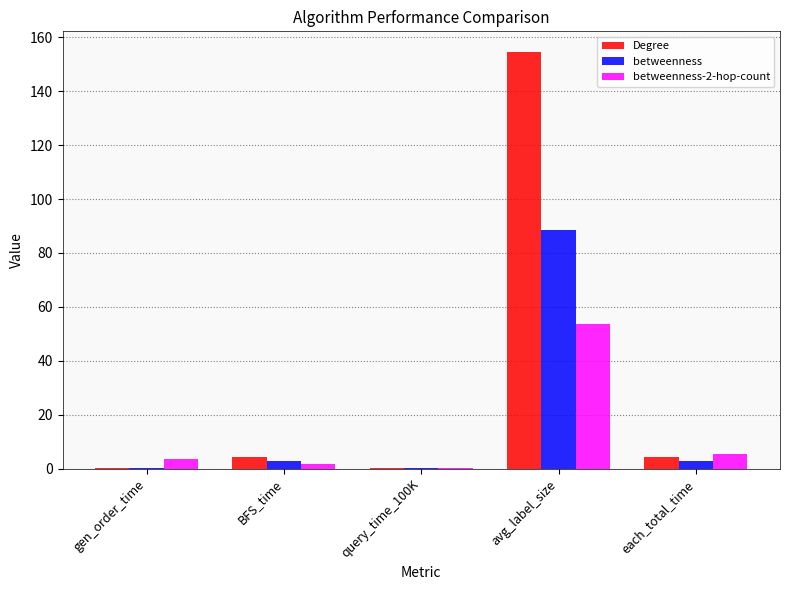

Is the value of Degree at gen_order_time greater than the value of betweenness at avg_label_size?

No